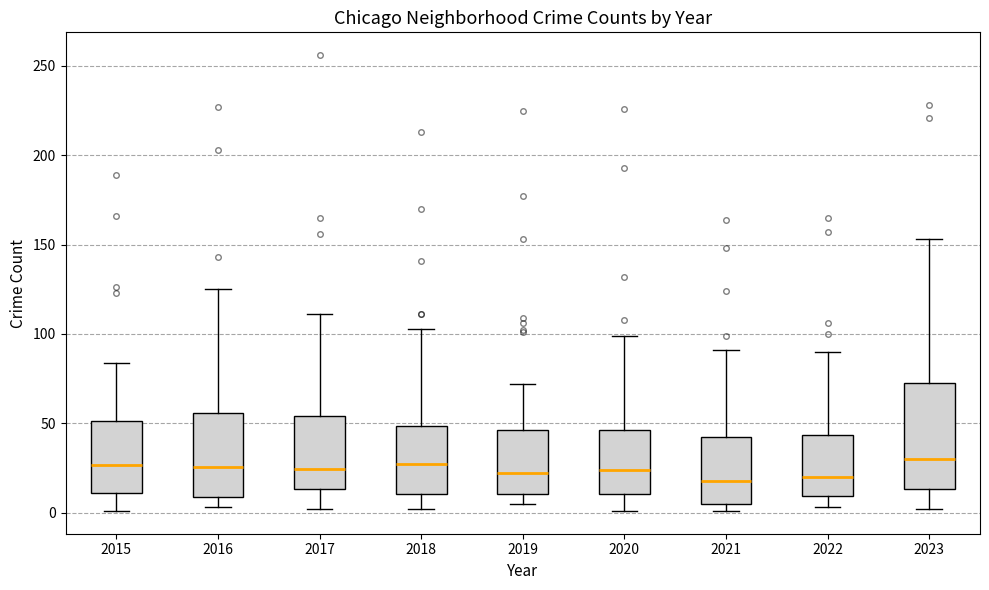

Reading left to right, read every box against the y-axis: the position of its median line, the range the box covers, and the ends of its whiskers. The values are not printed on the chart, so give them approximately, as read against the axis.

2015: median 25, box 10 to 50, whiskers 0 to 85
2016: median 25, box 10 to 55, whiskers 5 to 125
2017: median 25, box 15 to 55, whiskers 0 to 110
2018: median 30, box 10 to 50, whiskers 0 to 105
2019: median 25, box 10 to 45, whiskers 5 to 70
2020: median 25, box 10 to 45, whiskers 0 to 100
2021: median 20, box 5 to 40, whiskers 0 to 90
2022: median 20, box 10 to 45, whiskers 5 to 90
2023: median 30, box 15 to 75, whiskers 0 to 155